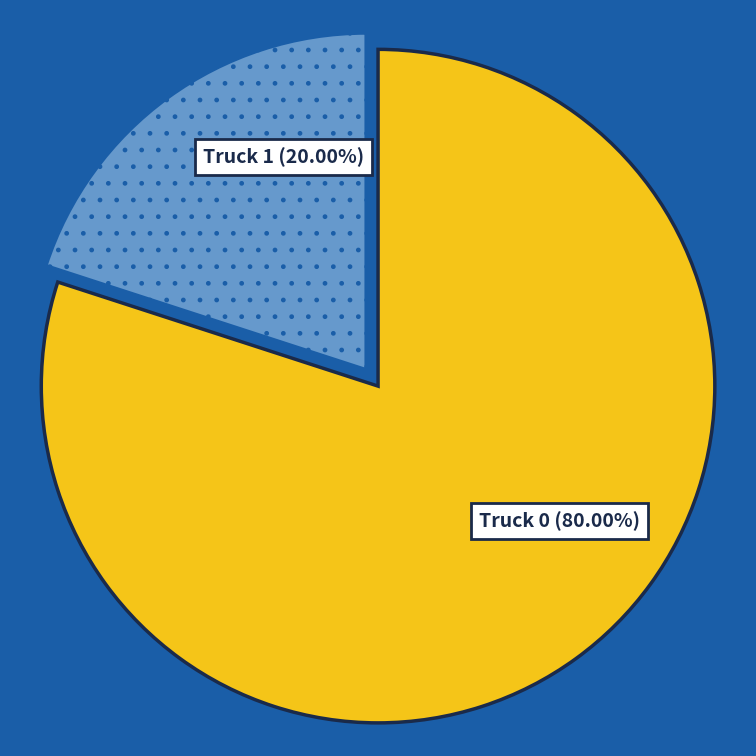

Does any single category account for the majority?

Yes